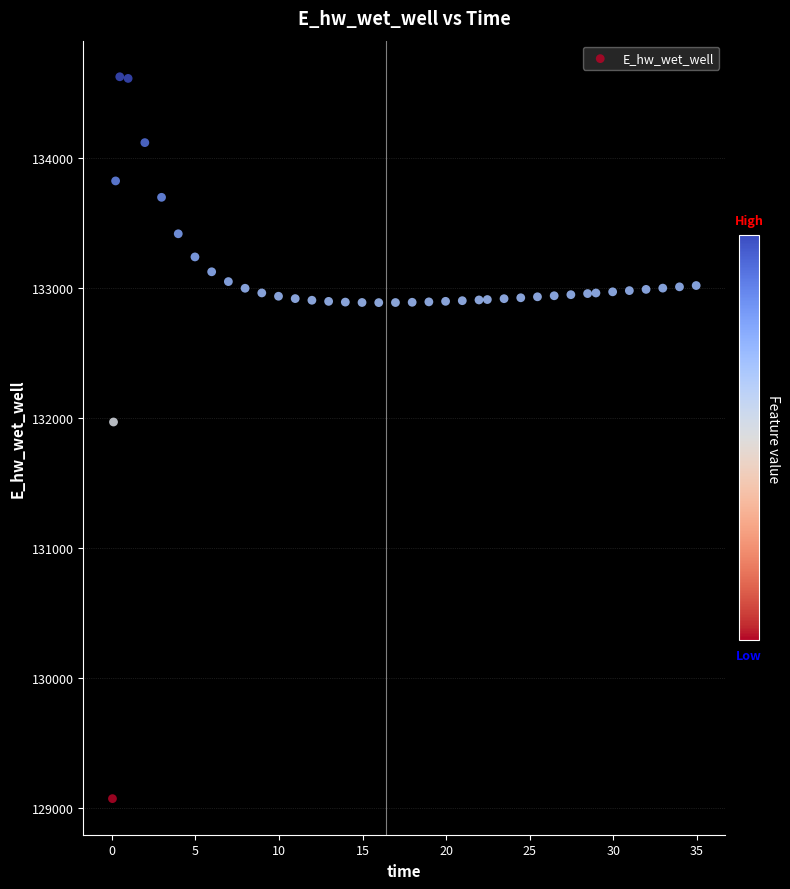

What Y value in the scatter plot is closest to 131849?

131970.0